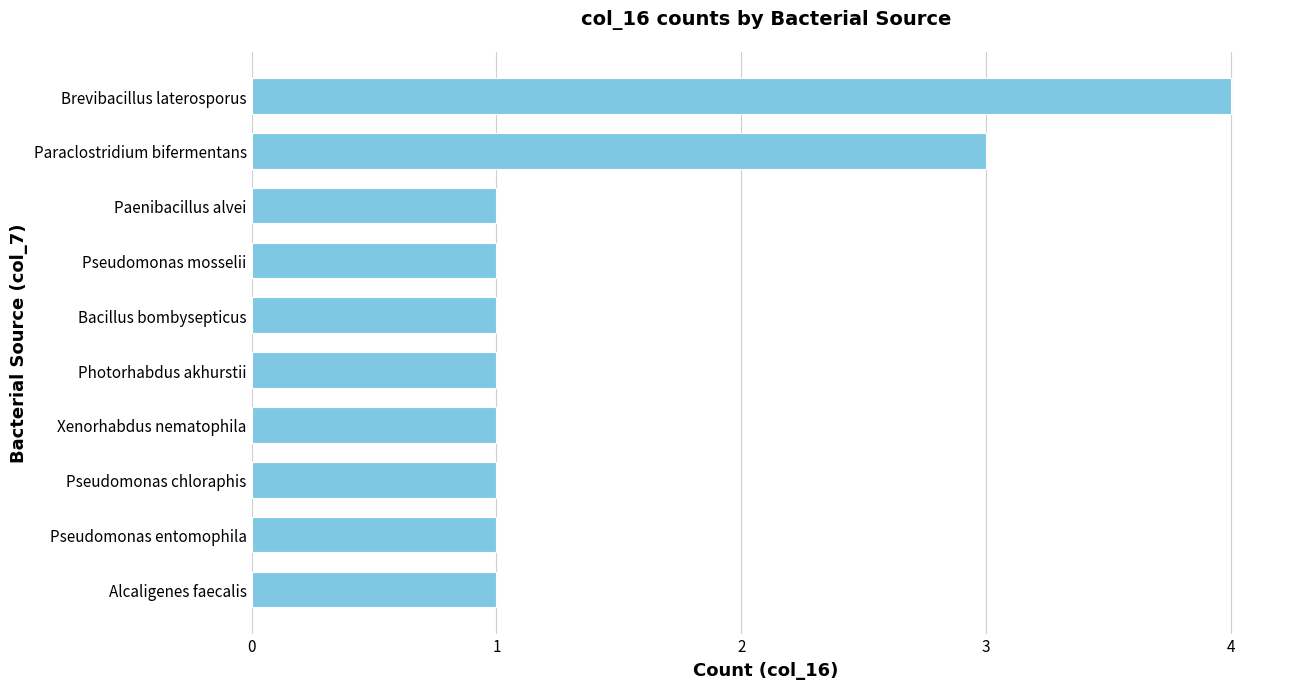

What is the sum of the values at Photorhabdus akhurstii and Brevibacillus laterosporus?

5